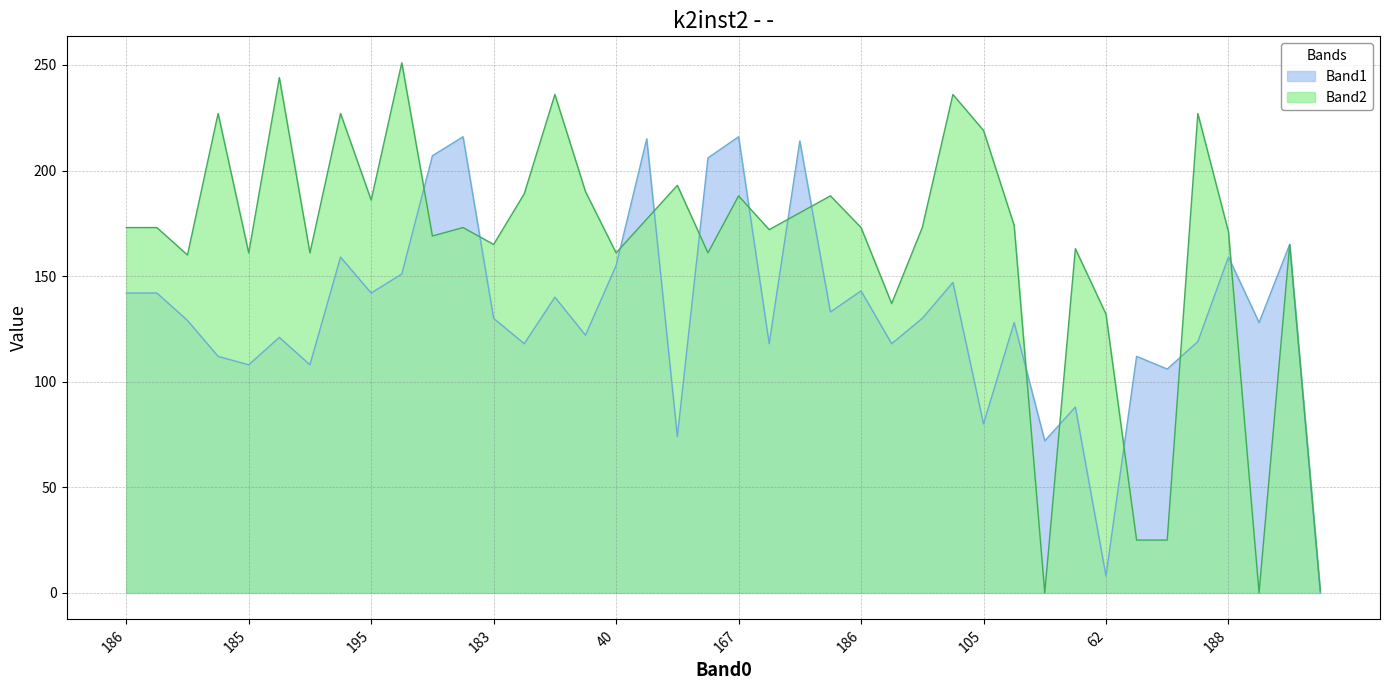

Which category has the lowest value in the Band2 series?

189